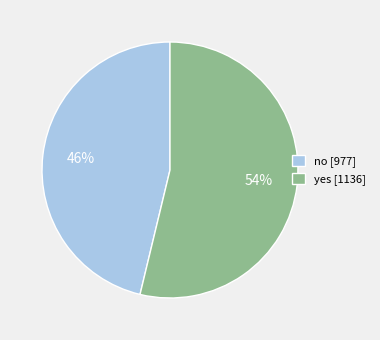

Is the sum of no [977] and yes [1136] greater than half?

Yes